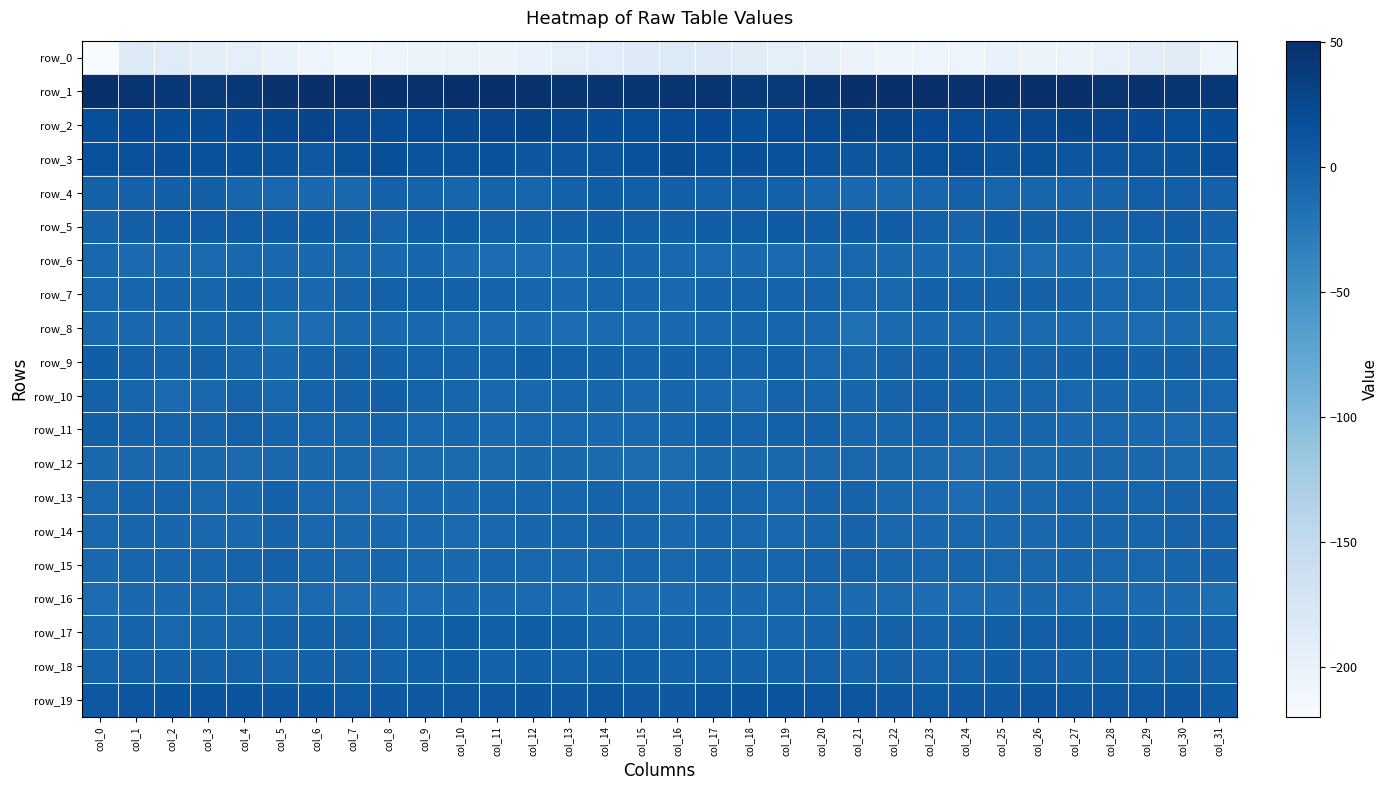

Which series has the largest range (max minus min)?

row_0